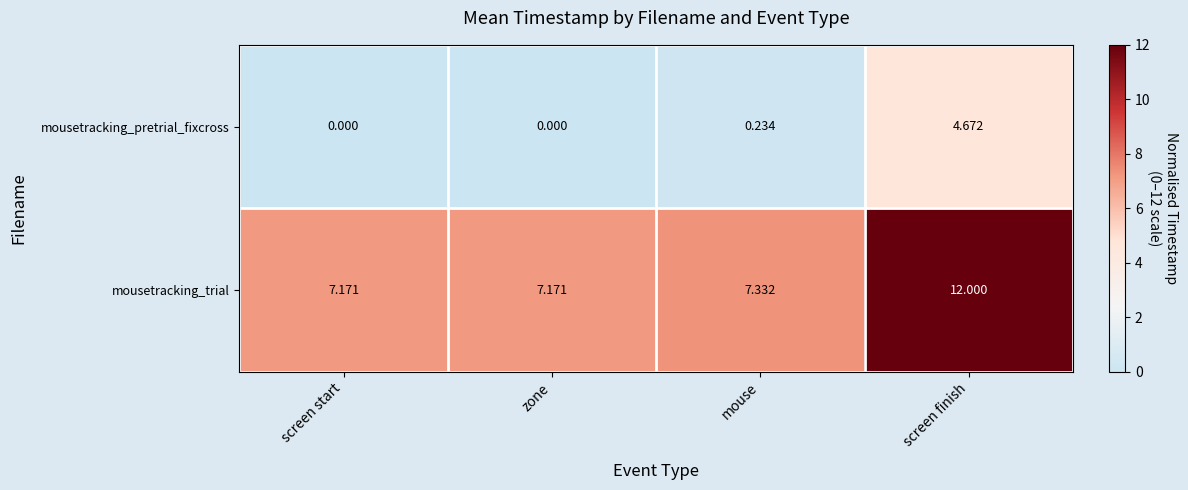

Which series has the largest total across all categories?

mousetracking_trial